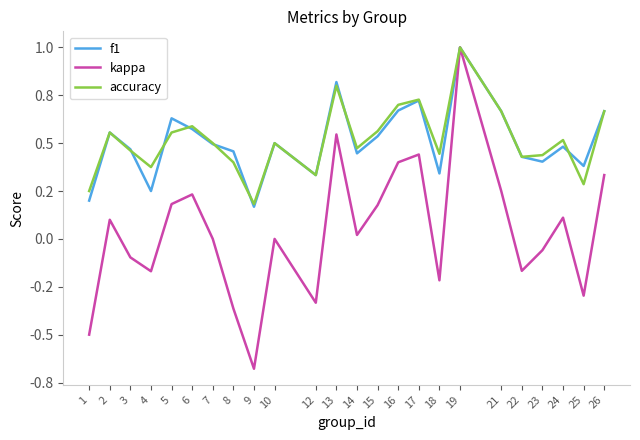

What is the smallest value displayed?

-0.7